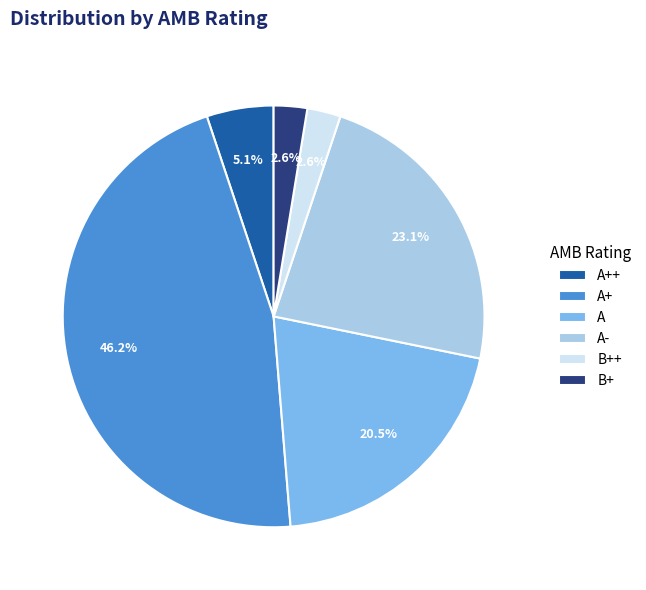

Is the sum of A+ and A- greater than half?

Yes